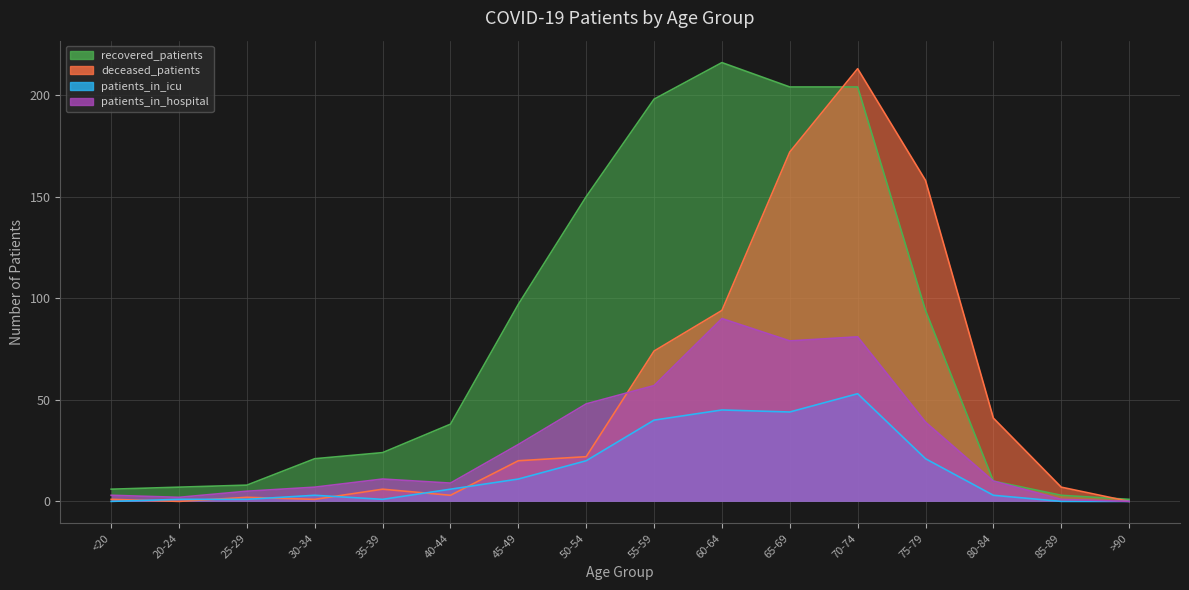

Reading right to left, list all the values displayed in this chart.

recovered_patients: 1	3	10	94	204	204	216	198	150	97	38	24	21	8	7	6
deceased_patients: 0	7	41	158	213	172	94	74	22	20	3	6	1	2	0	1
patients_in_icu: 0	0	3	21	53	44	45	40	20	11	6	1	3	1	1	0
patients_in_hospital: 0	1	10	39	81	79	90	57	48	28	9	11	7	5	2	3